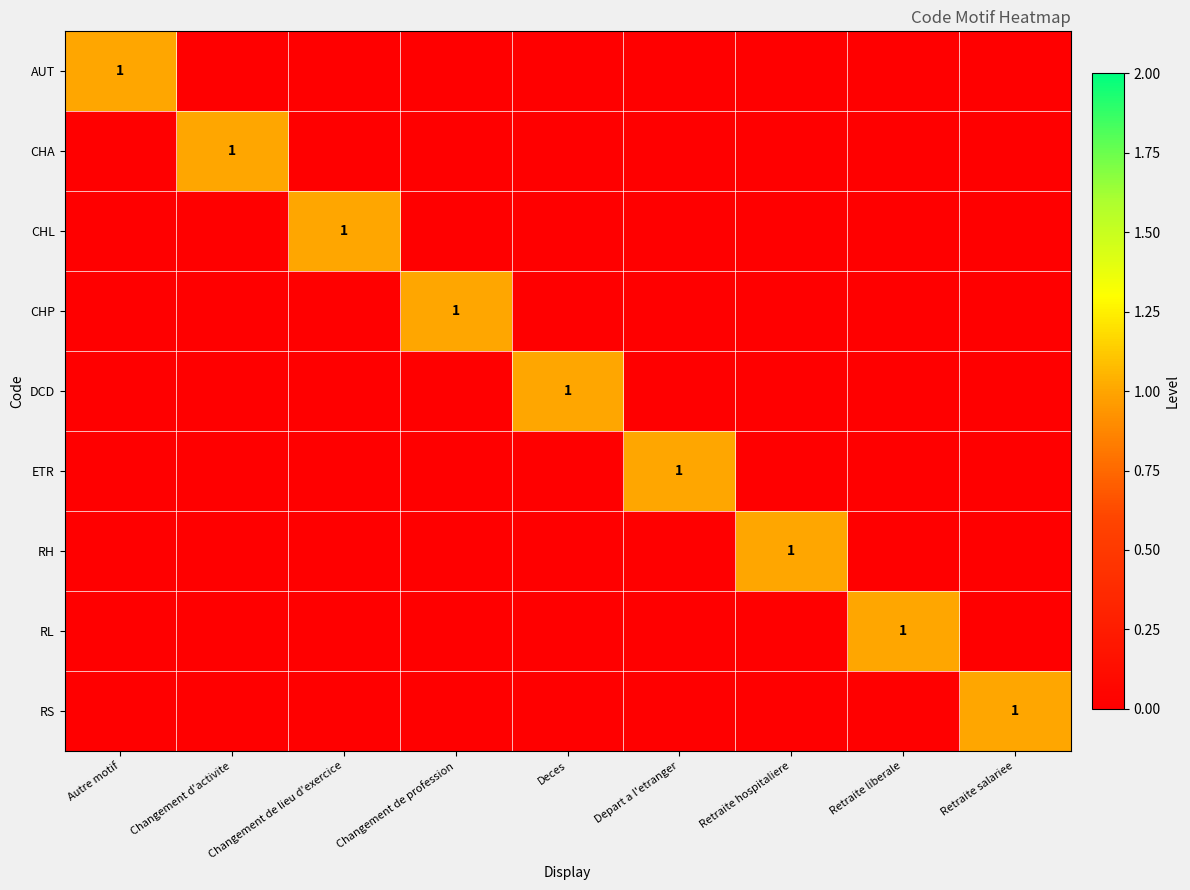

True or false: CHP has a value of 1 at Changement de profession.

True